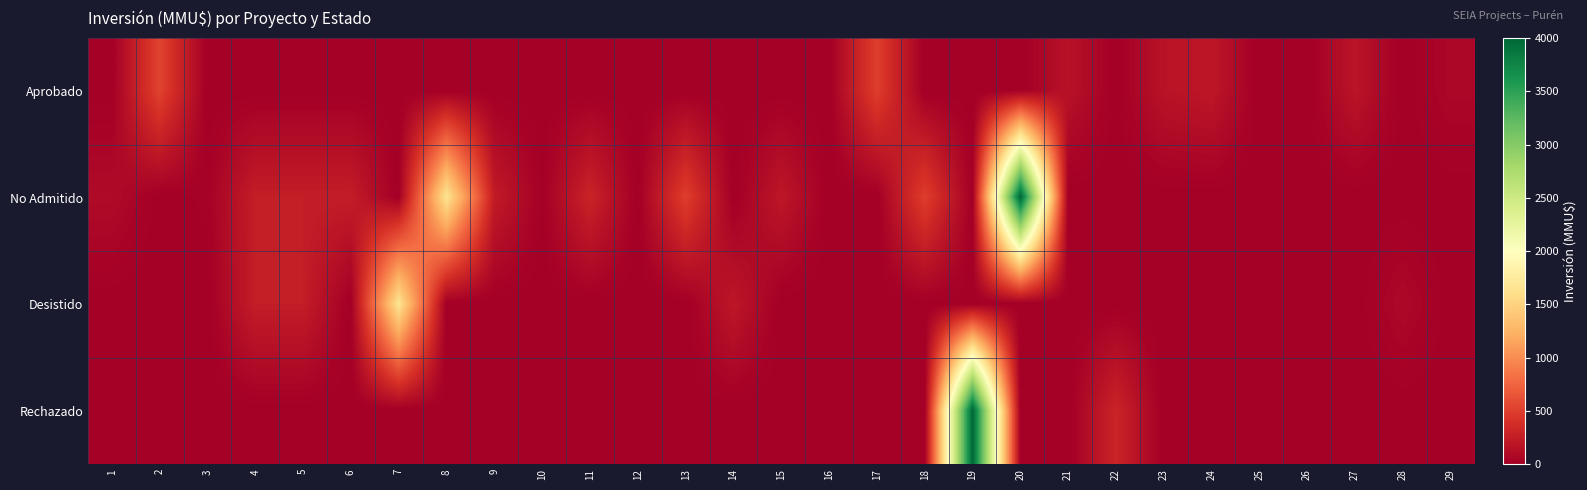

How many series are shown in this chart?

4